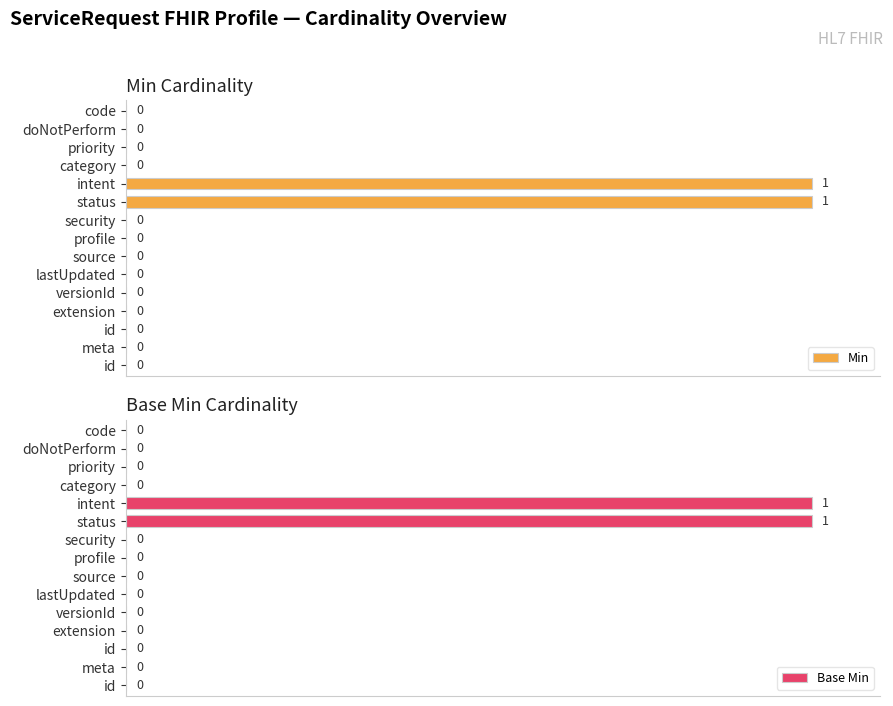

At how many categories does at least one series exceed 27?

2